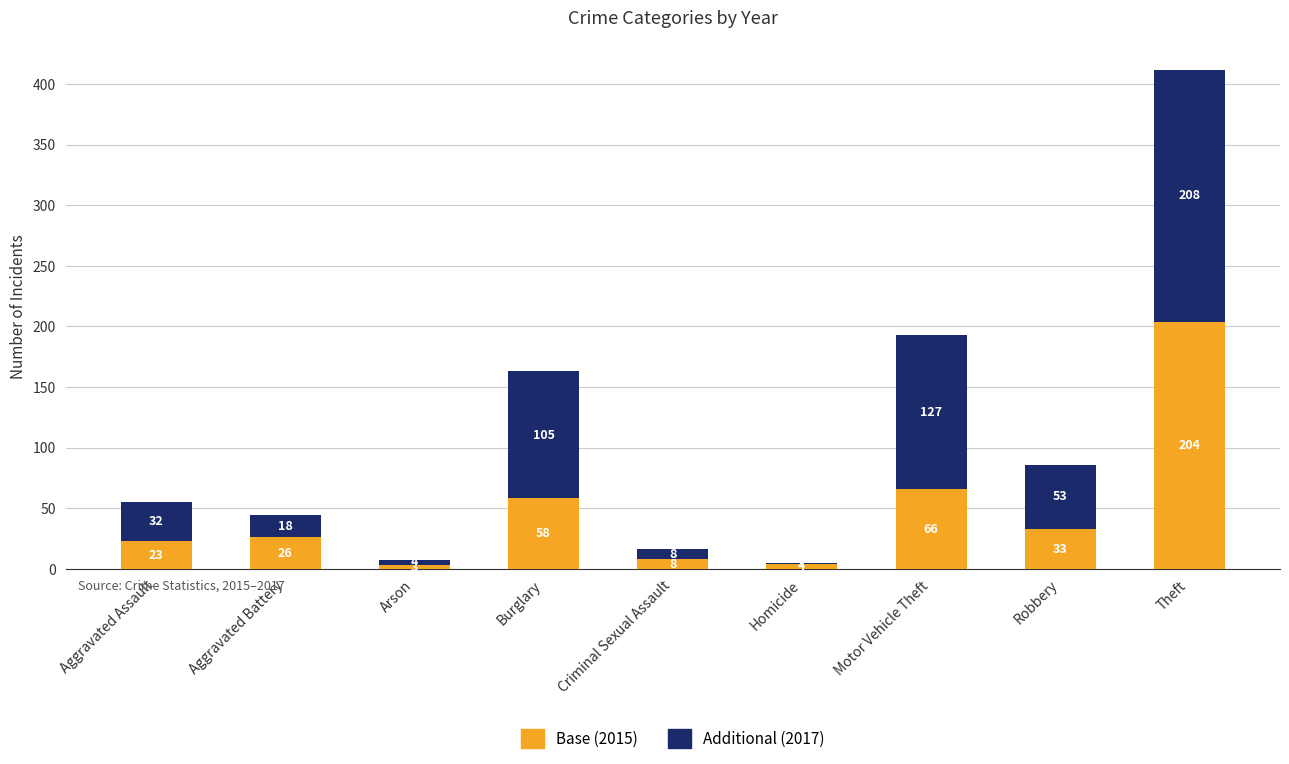

At which category is the sum across all series the highest?

Theft